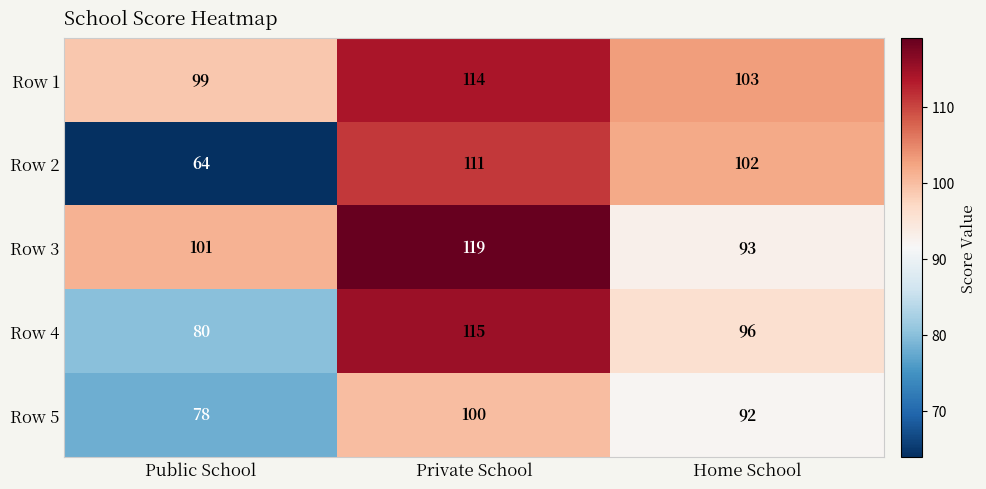

Where is Row 2 nearest to the value 87?

Home School